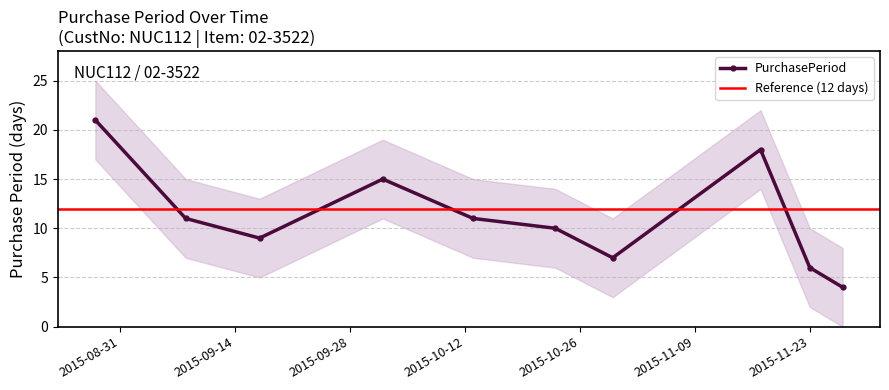

What is the greatest value displayed?

21